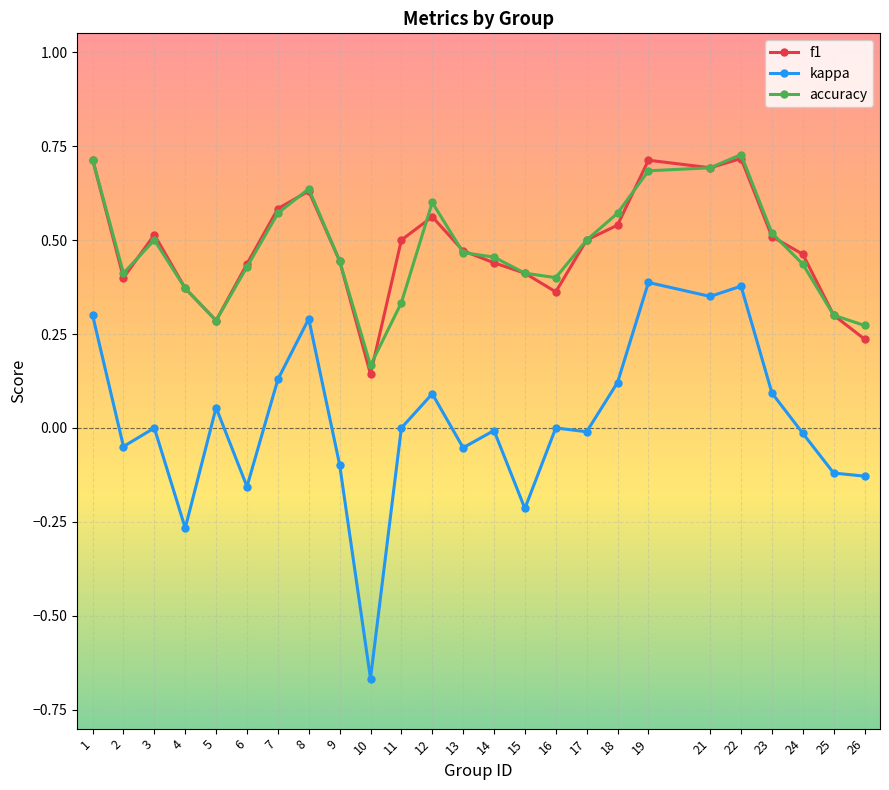

True or false: f1 has more than 2 points higher than both neighbors.

True